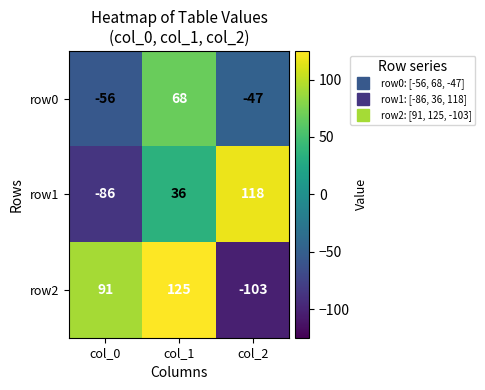

Is the value of row2 at col_0 greater than the value of row0 at col_1?

Yes